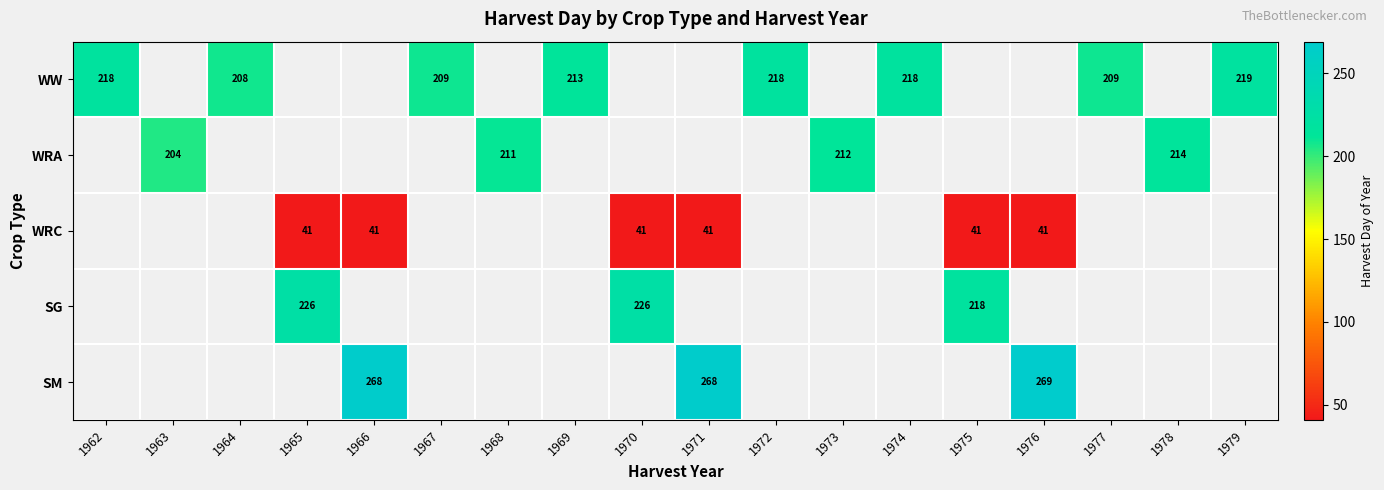

The WRA series shows 212 at 1973. True or false?

True